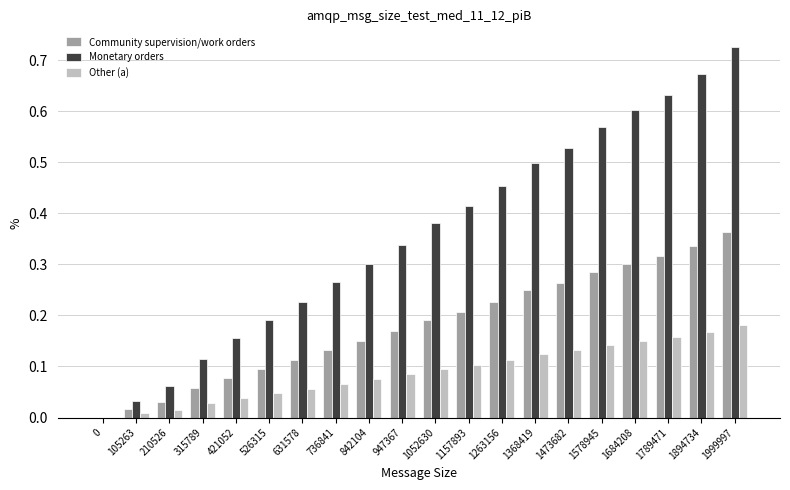

Which label corresponds to the largest value in the chart?

1999997